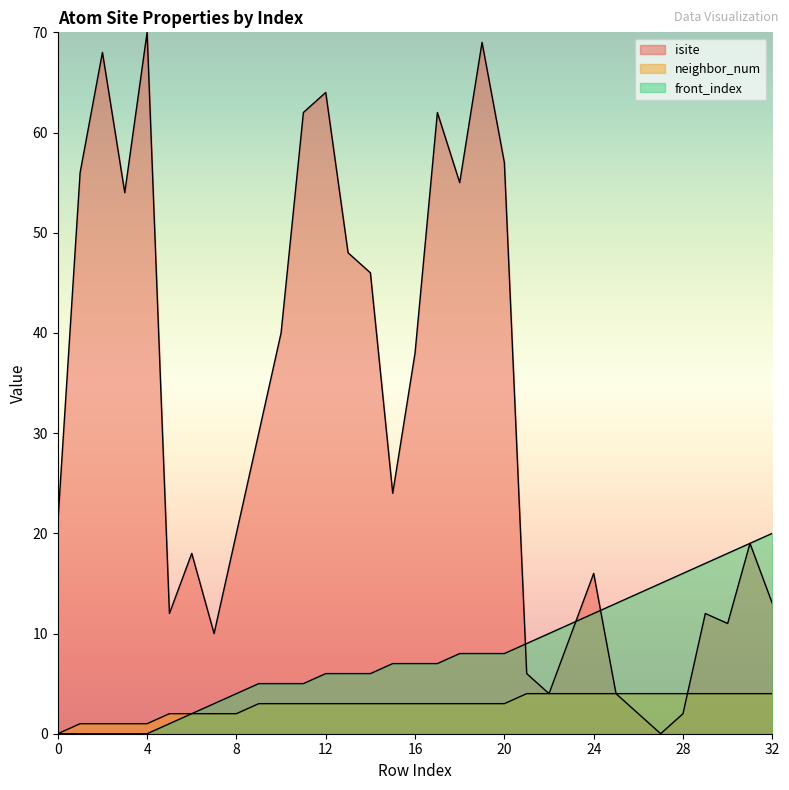

Which series ends up on top after the final intersection of neighbor_num and isite?

isite